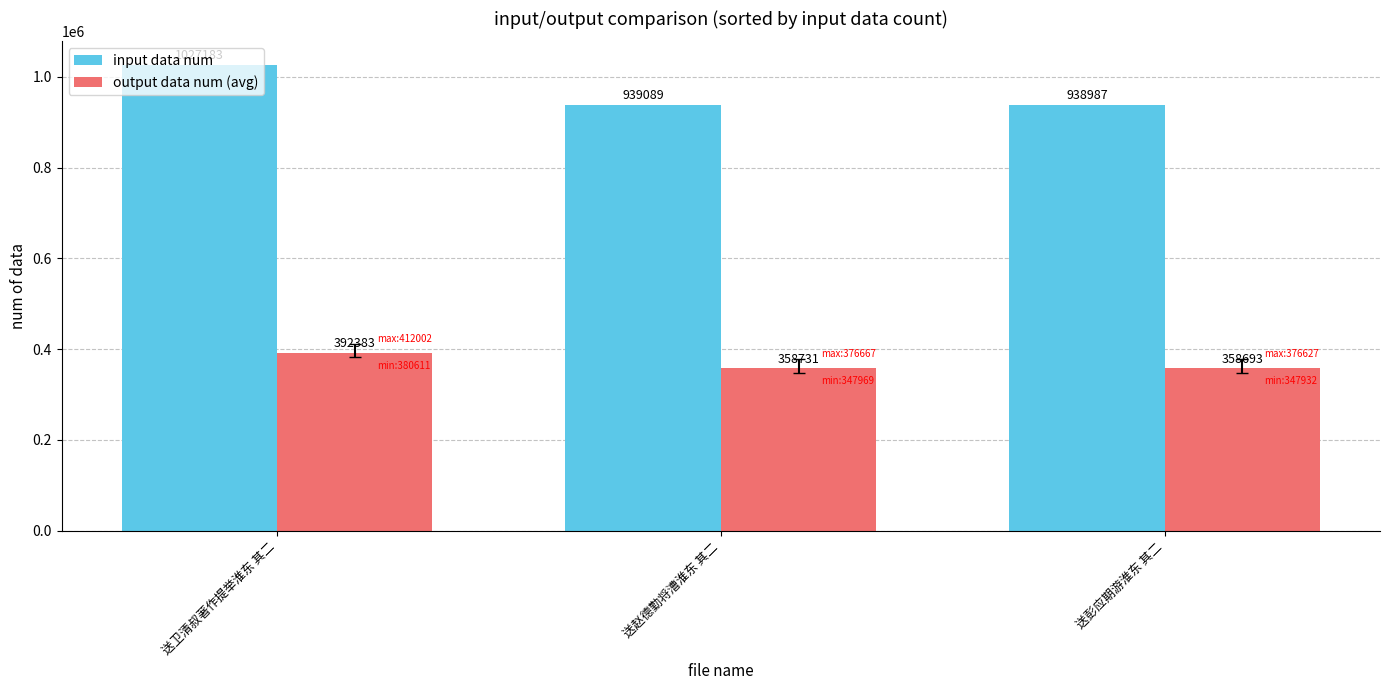

What is the difference between the highest and lowest values at 送彭应期游淮东 其二?

580294